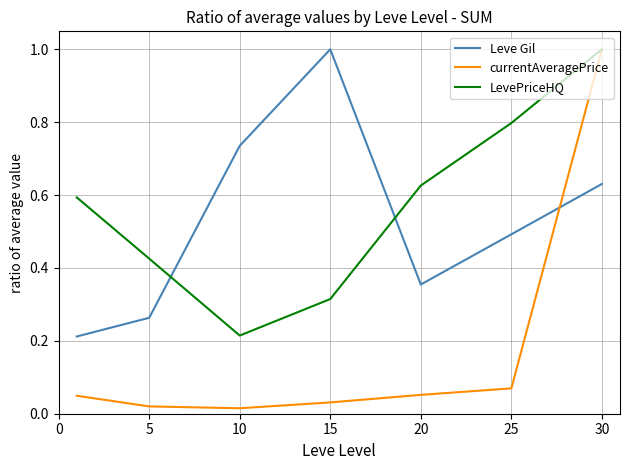

Does the chart have visible grid lines?

Yes